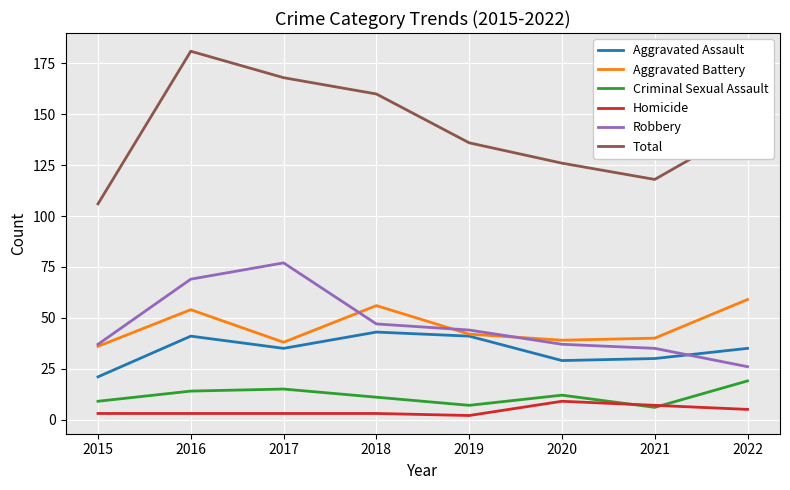

The value of Robbery at 2016 is 69. True or false?

True